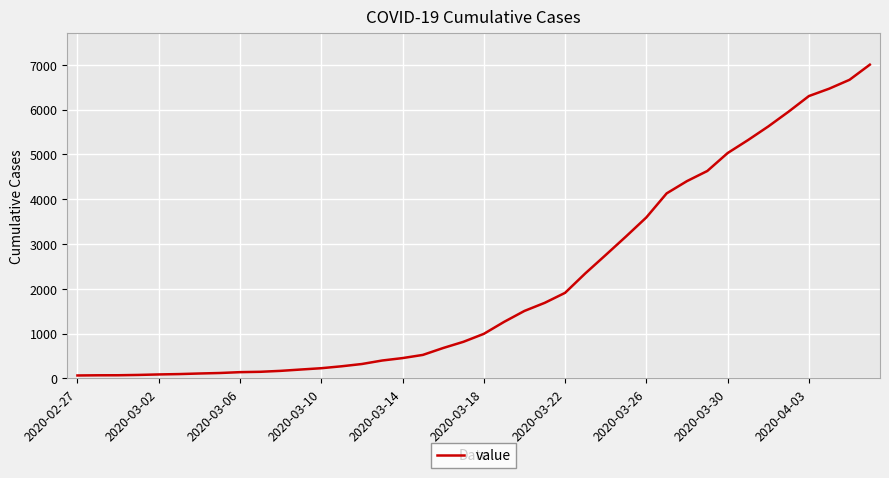

What is the difference between the maximum and minimum values?

6940